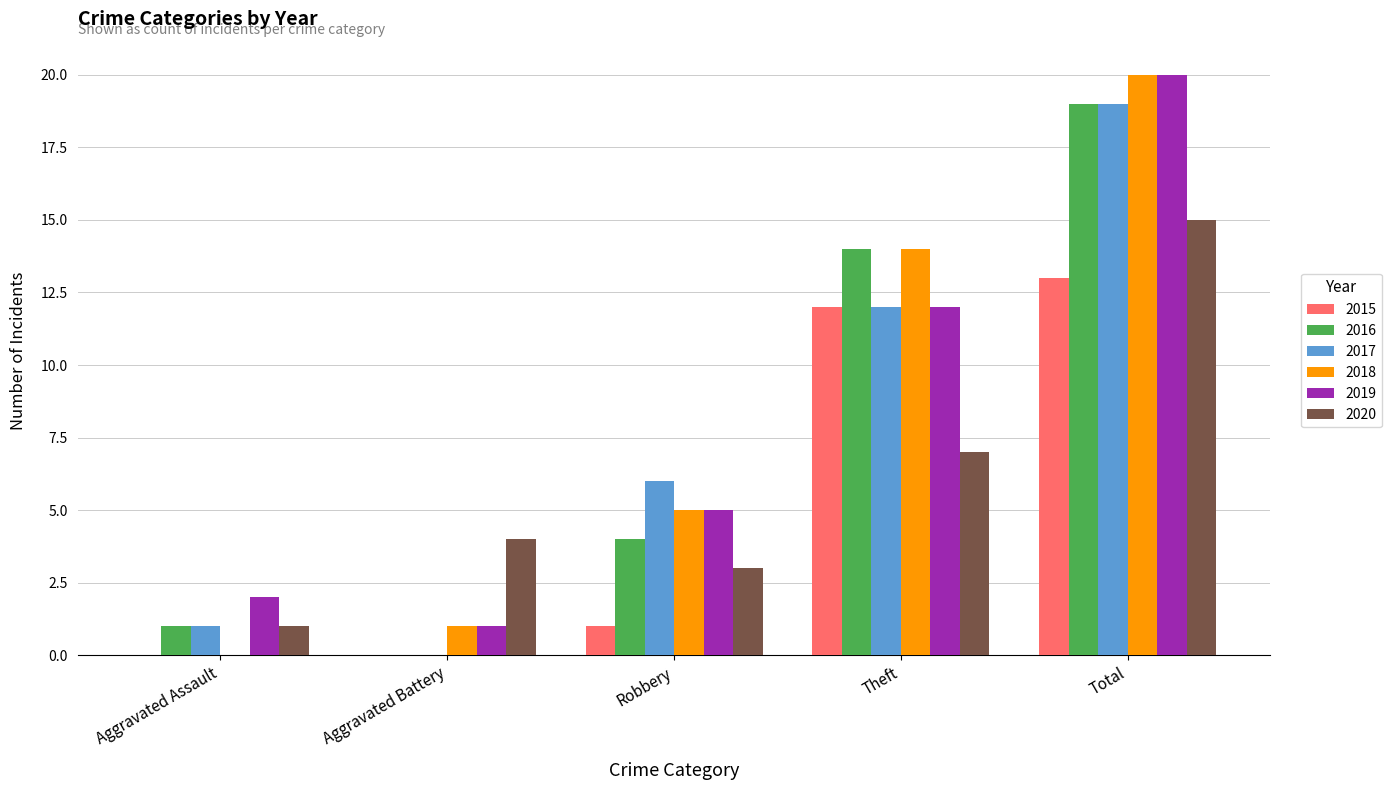

What is the sum of the 2015 values at Total and Theft?

25